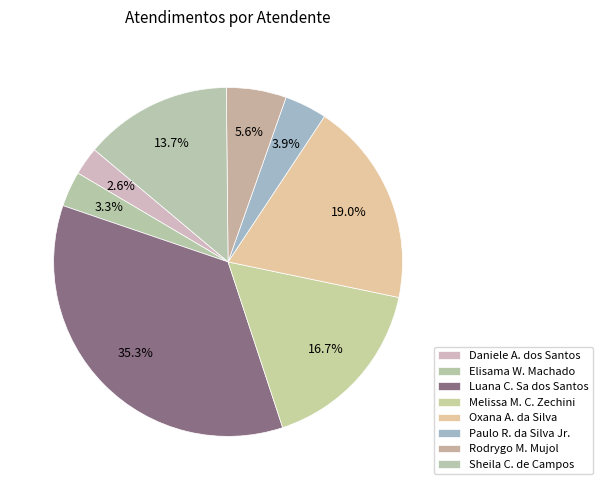

How many segments does this pie chart have?

8